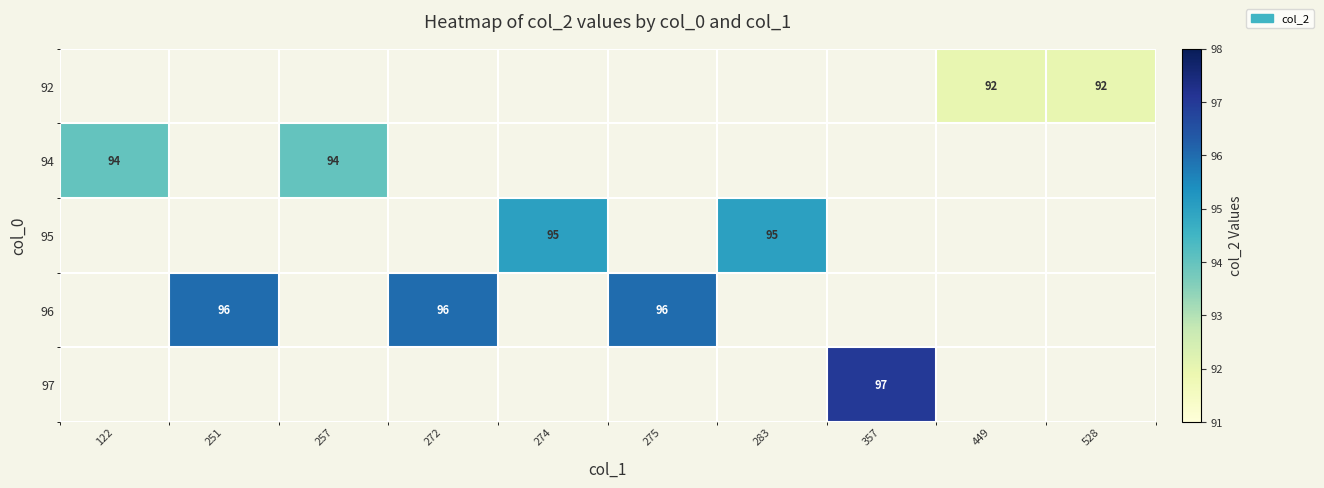

True or false: 95 has a value of 54 at 283.

False